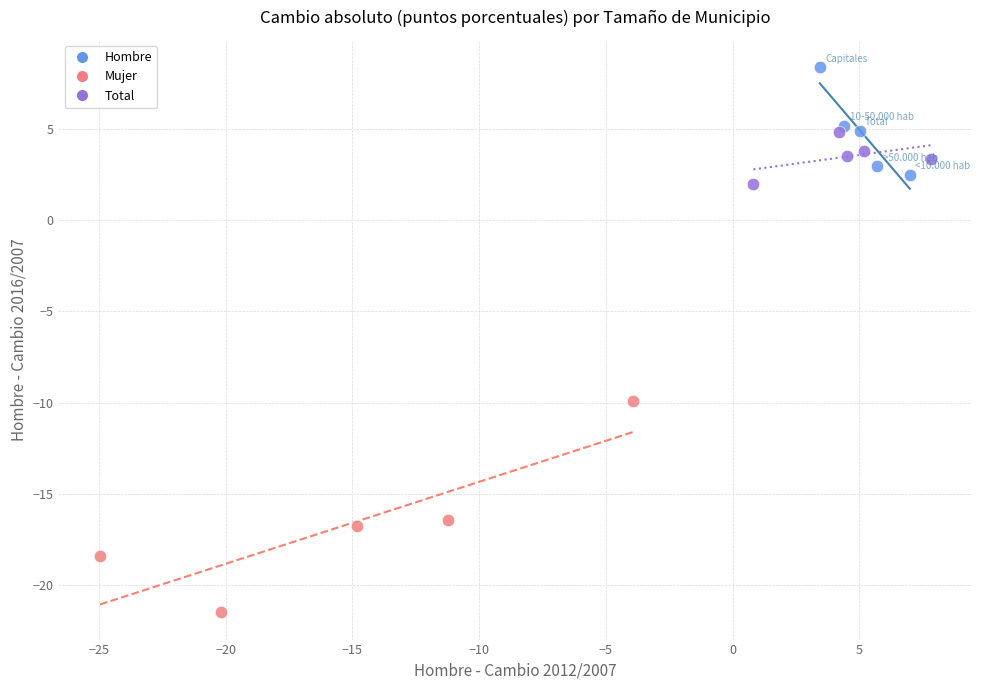

Which series has the widest spread of Y values?

Mujer